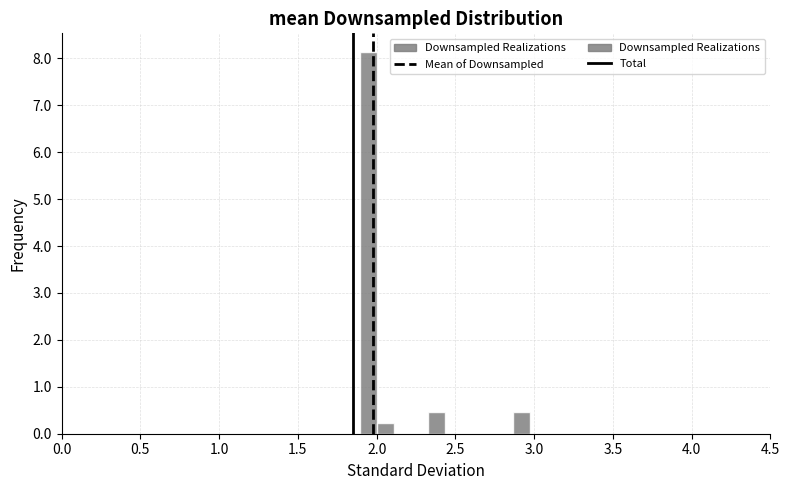

Read against the x-axis, roughly where is the centre of the tallest bar?

1.95